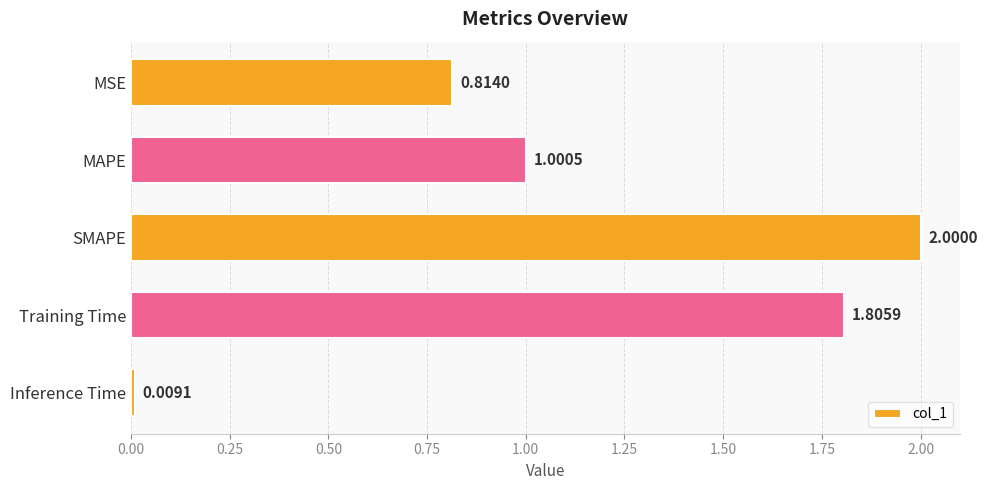

Where is the data nearest to the value 1?

MAPE